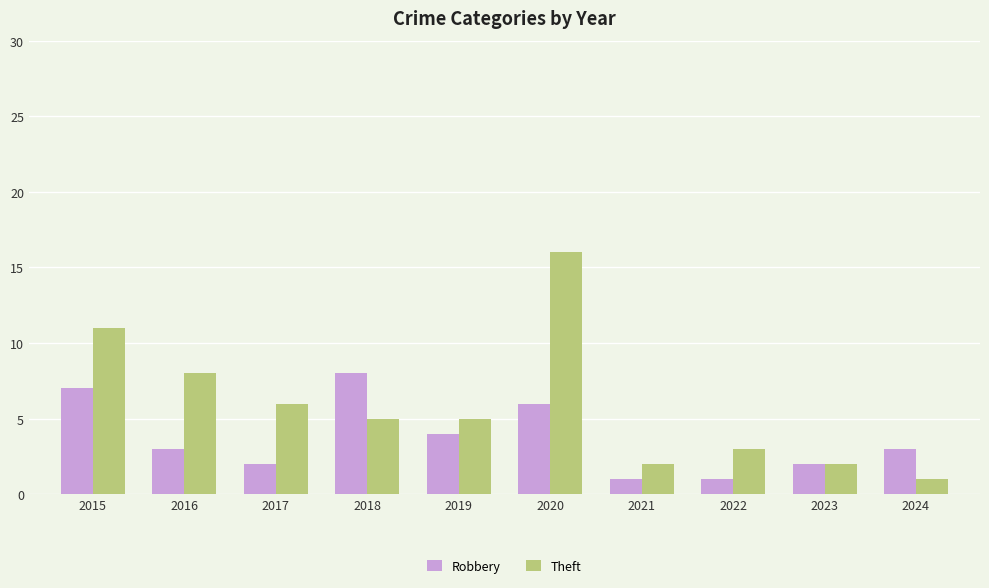

What is the value of the Robbery bar at the 2nd from the left?

3